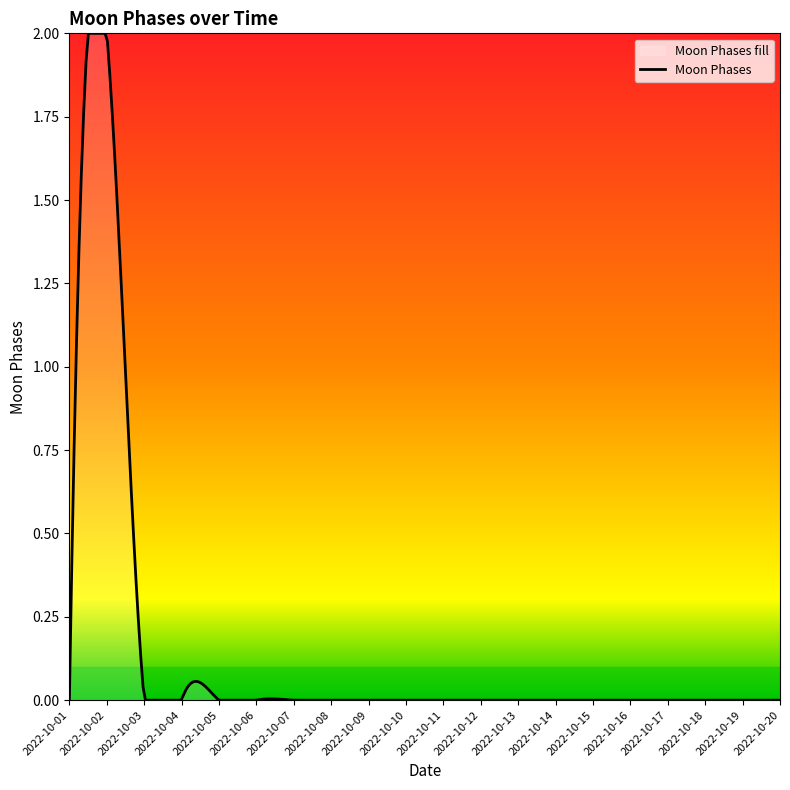

Reading left to right, what are all the values shown in this chart?

2022-10-01=0	2022-10-02=2	2022-10-03=0	2022-10-04=0	2022-10-05=0	2022-10-06=0	2022-10-07=0	2022-10-08=0	2022-10-09=0	2022-10-10=0	2022-10-11=0	2022-10-12=0	2022-10-13=0	2022-10-14=0	2022-10-15=0	2022-10-16=0	2022-10-17=0	2022-10-18=0	2022-10-19=0	2022-10-20=0